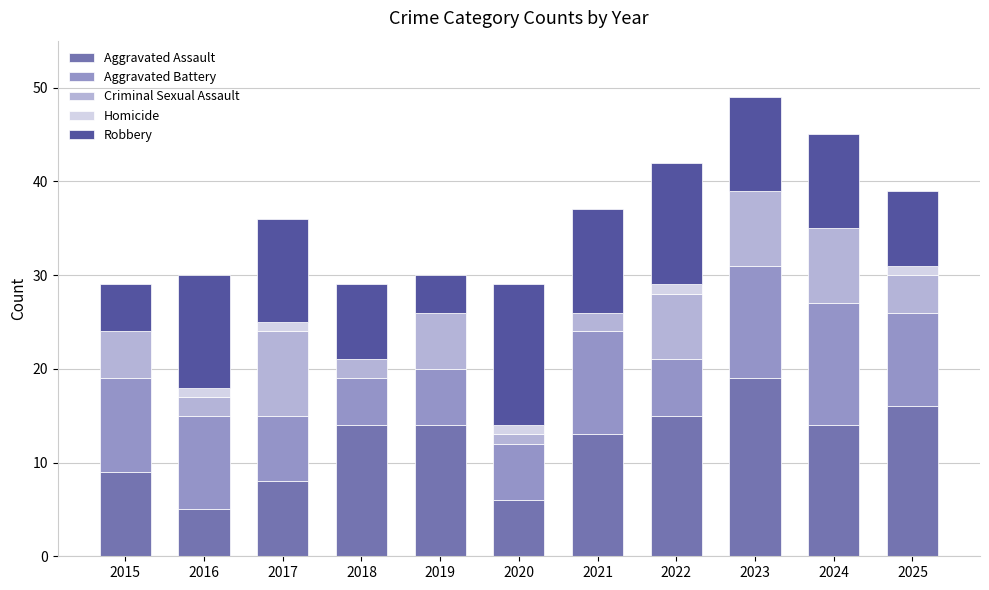

At which label does Aggravated Assault reach its peak?

2023